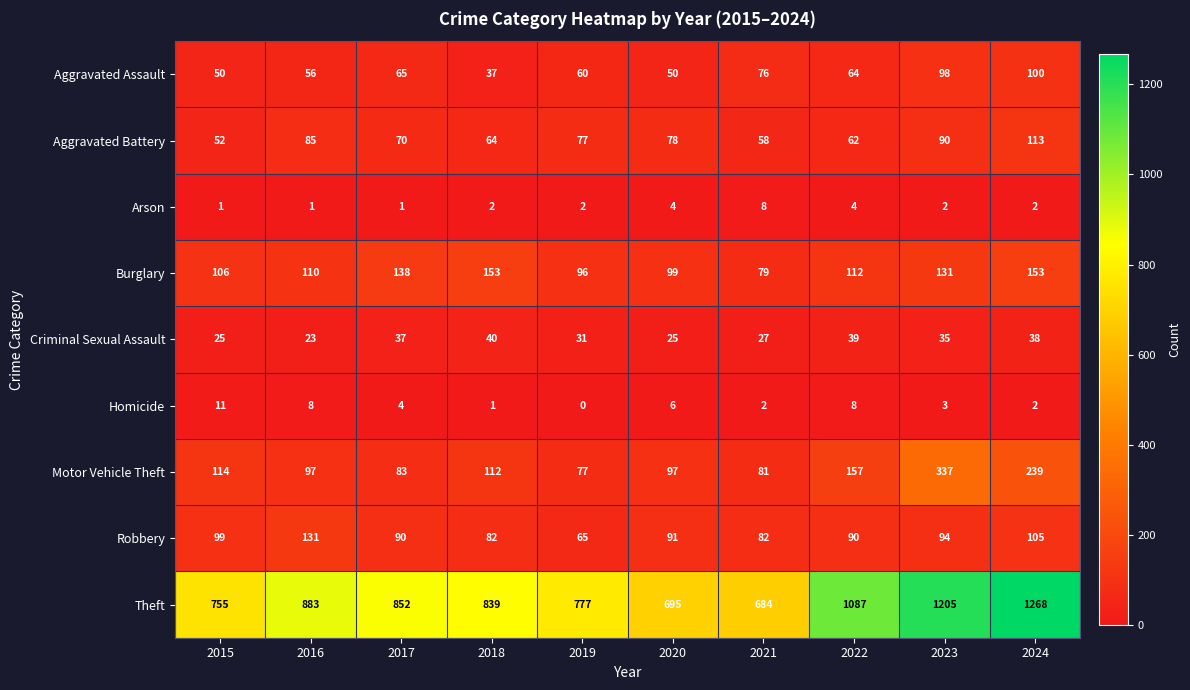

What is the maximum value shown in the chart?

1268